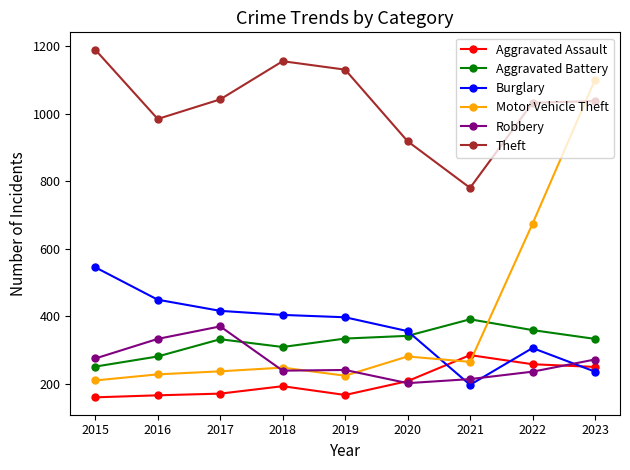

At how many categories does at least one series exceed 567?

9